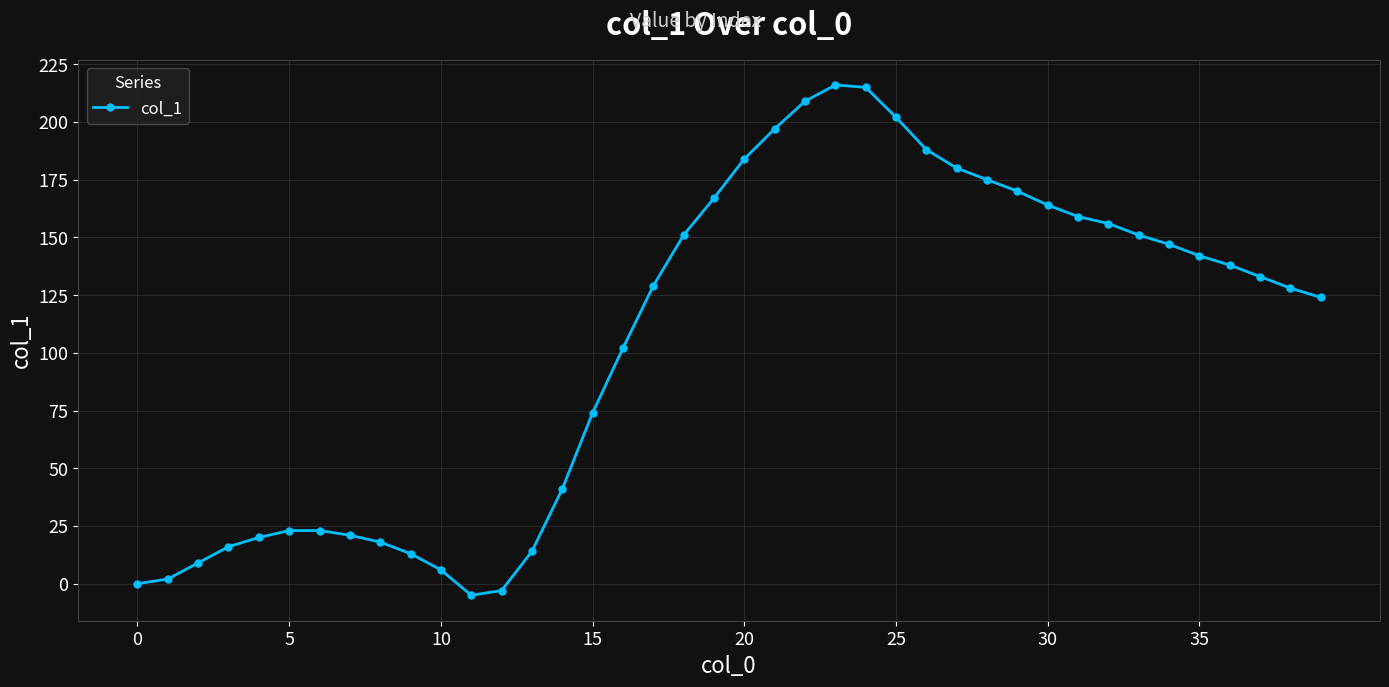

What is the difference between the second highest and minimum values?

220